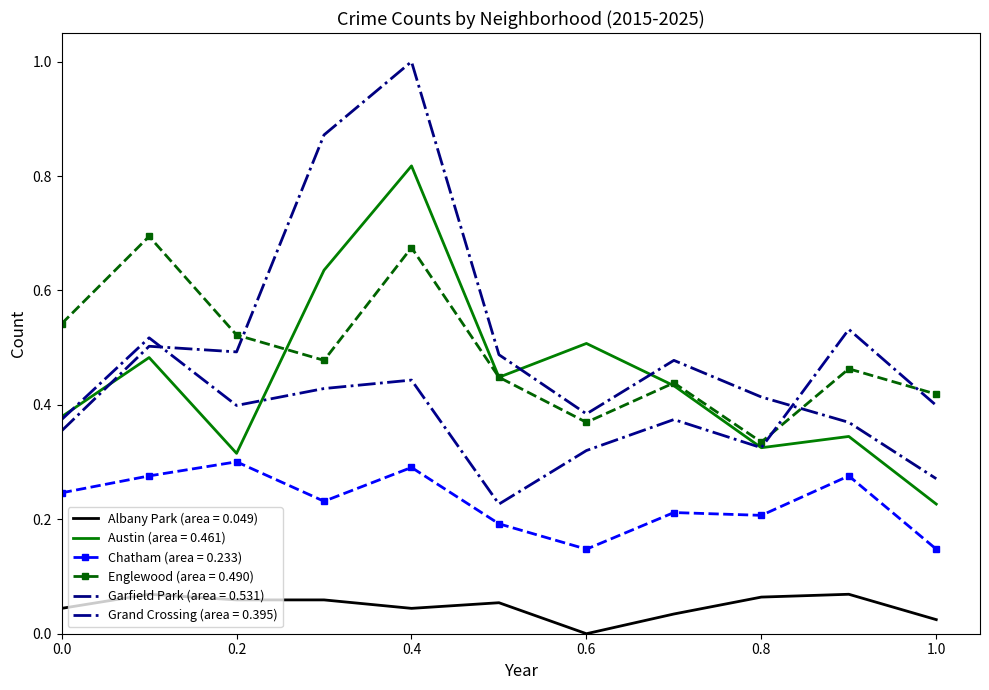

Reading left to right, list all the values displayed in this chart.

Albany Park (area = 0.049): 0.0	0.1	0.1	0.1	0.0	0.1	0.0	0.0	0.1	0.1	0.0
Austin (area = 0.461): 0.4	0.5	0.3	0.6	0.8	0.4	0.5	0.4	0.3	0.3	0.2
Chatham (area = 0.233): 0.2	0.3	0.3	0.2	0.3	0.2	0.1	0.2	0.2	0.3	0.1
Englewood (area = 0.490): 0.5	0.7	0.5	0.5	0.7	0.4	0.4	0.4	0.3	0.5	0.4
Garfield Park (area = 0.531): 0.4	0.5	0.5	0.9	1.0	0.5	0.4	0.5	0.4	0.4	0.3
Grand Crossing (area = 0.395): 0.4	0.5	0.4	0.4	0.4	0.2	0.3	0.4	0.3	0.5	0.4